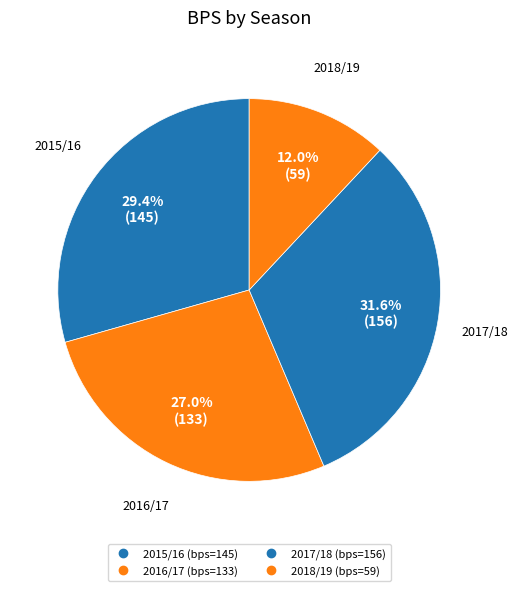

How many segments does this pie chart have?

4